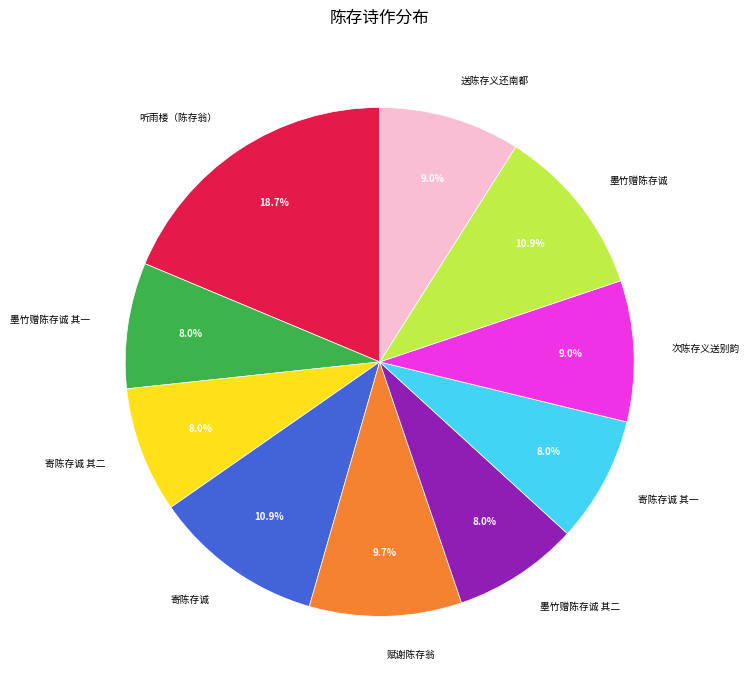

Is it true that 赋谢陈存翁 is 10% of the pie?

True